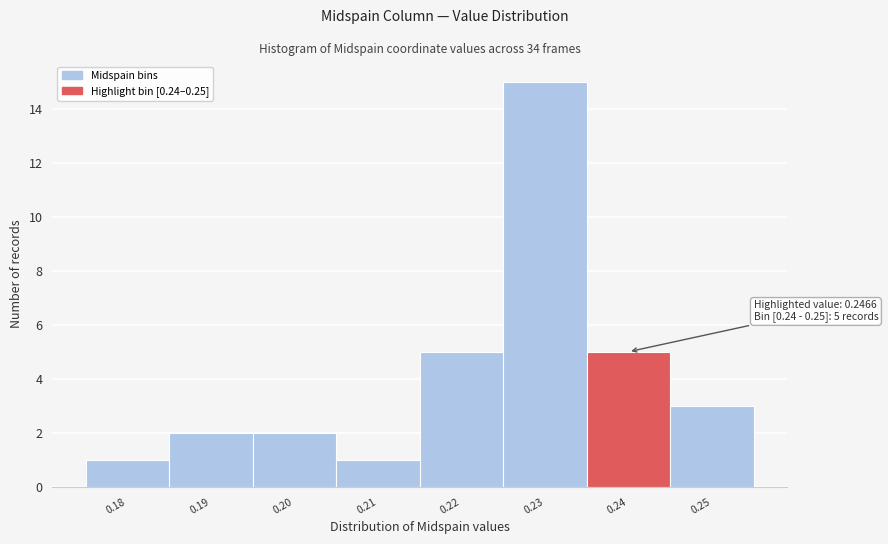

Reading left to right, transcribe all the data shown in this chart.

0.18=1	0.19=2	0.20=2	0.21=1	0.22=5	0.23=15	0.24=5	0.25=3